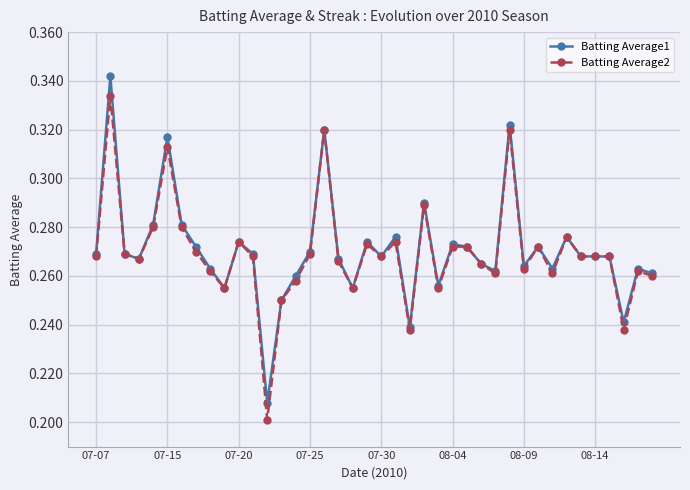

True or false: Batting Average1 has more than 1 points higher than both neighbors.

True